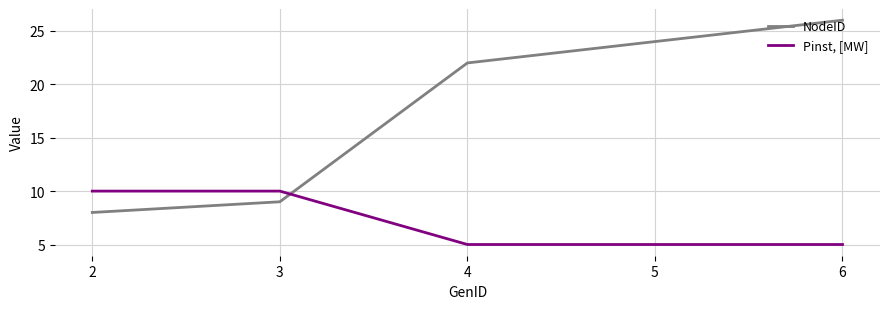

How many times do NodeID and Pinst, [MW] cross each other?

1